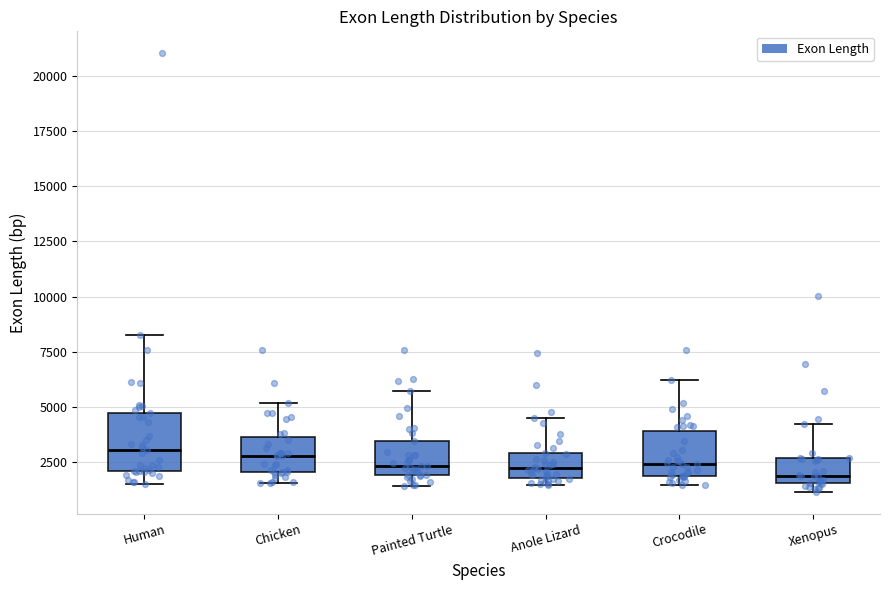

Reading left to right, read every box against the y-axis: the position of its median line, the range the box covers, and the ends of its whiskers. The values are not printed on the chart, so give them approximately, as read against the axis.

Human: median 3000, box 2000 to 4500, whiskers 1500 to 8500
Chicken: median 3000, box 2000 to 3500, whiskers 1500 to 5000
Painted Turtle: median 2500, box 2000 to 3500, whiskers 1500 to 5500
Anole Lizard: median 2000 (inside the box), box 2000 to 3000, whiskers 1500 to 4500
Crocodile: median 2500, box 2000 to 4000, whiskers 1500 to 6000
Xenopus: median 2000, box 1500 to 2500, whiskers 1000 to 4500